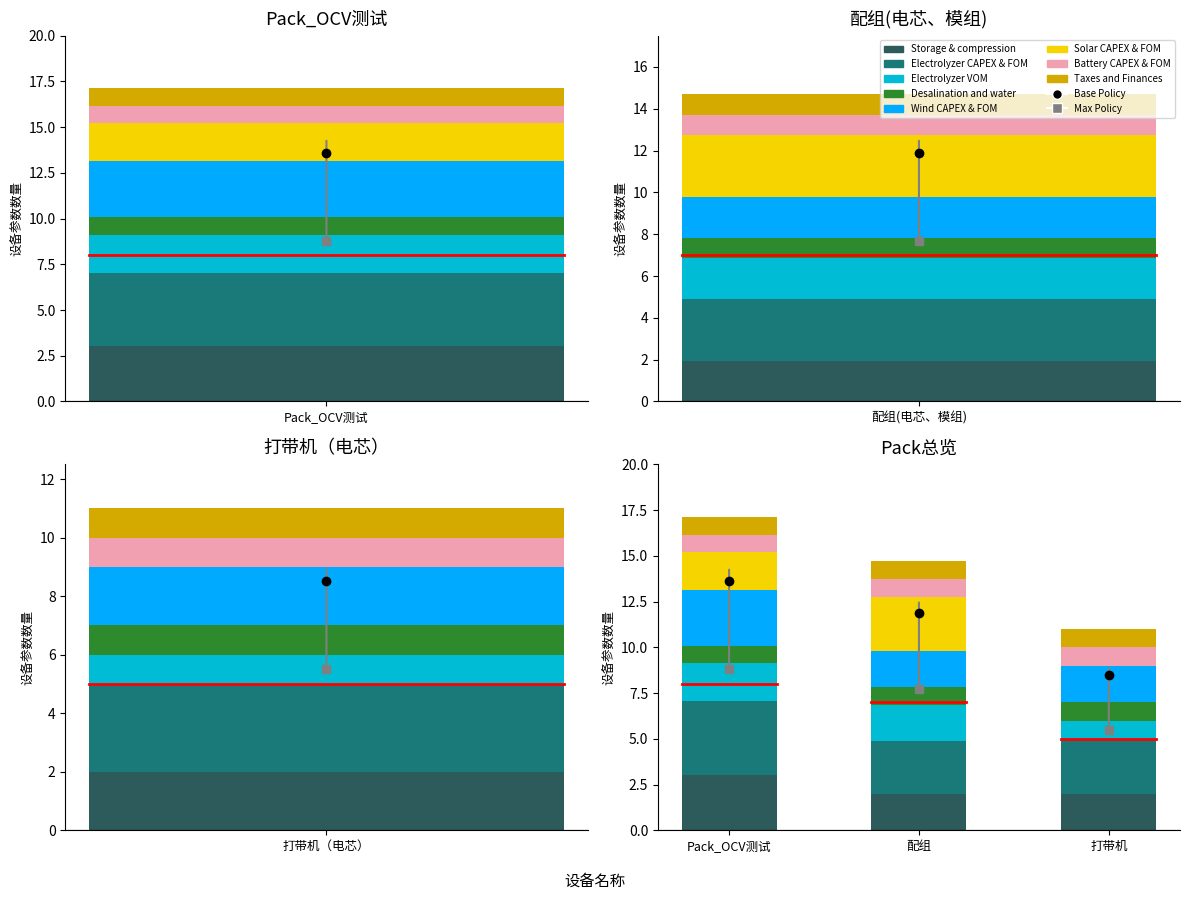

Which has a higher value, 配组 or Pack_OCV测试?

Pack_OCV测试